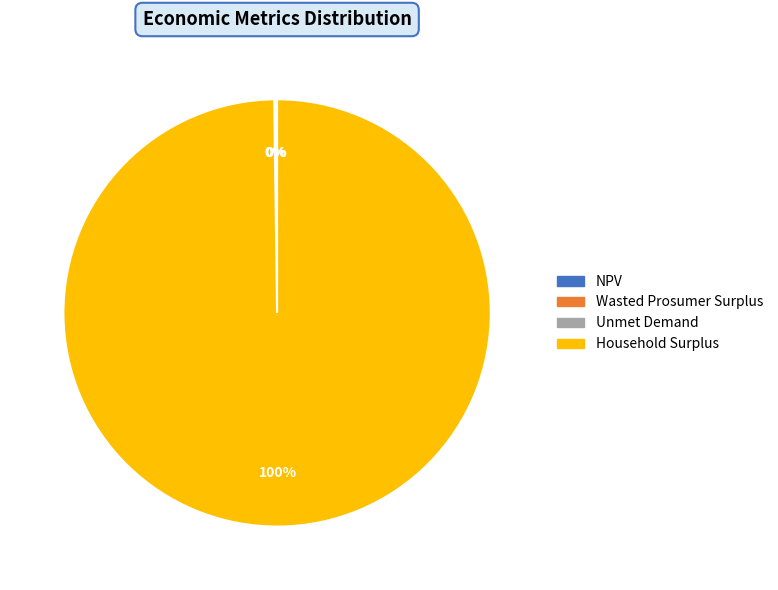

Does Household Surplus account for over 50% of the chart?

Yes